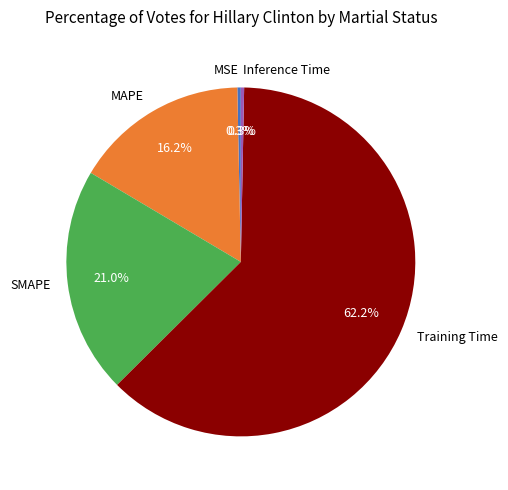

Which slice is the largest?

Training Time